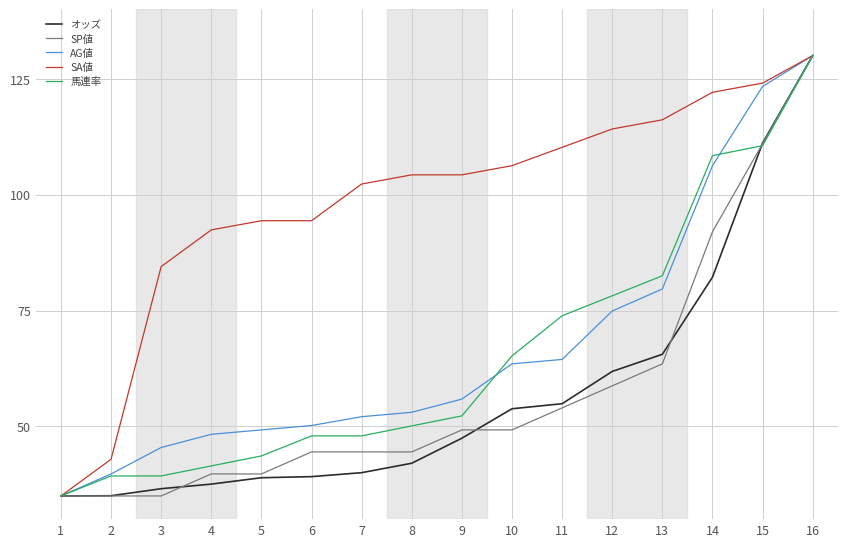

Which series has the largest total across all categories?

SA値